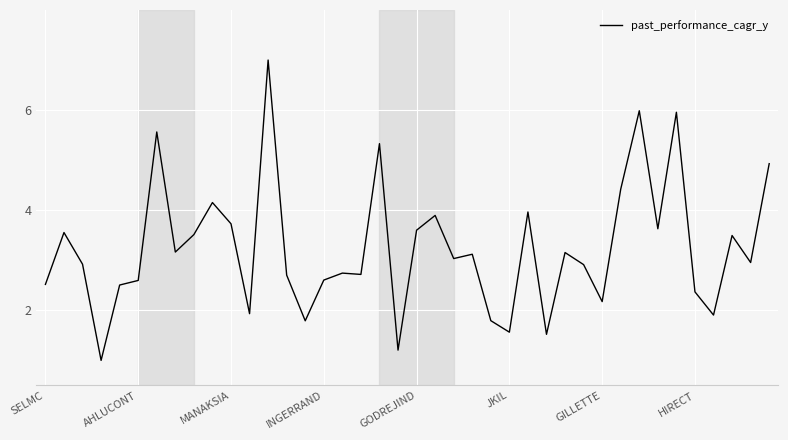

What is the difference between the maximum and minimum values?

6.0